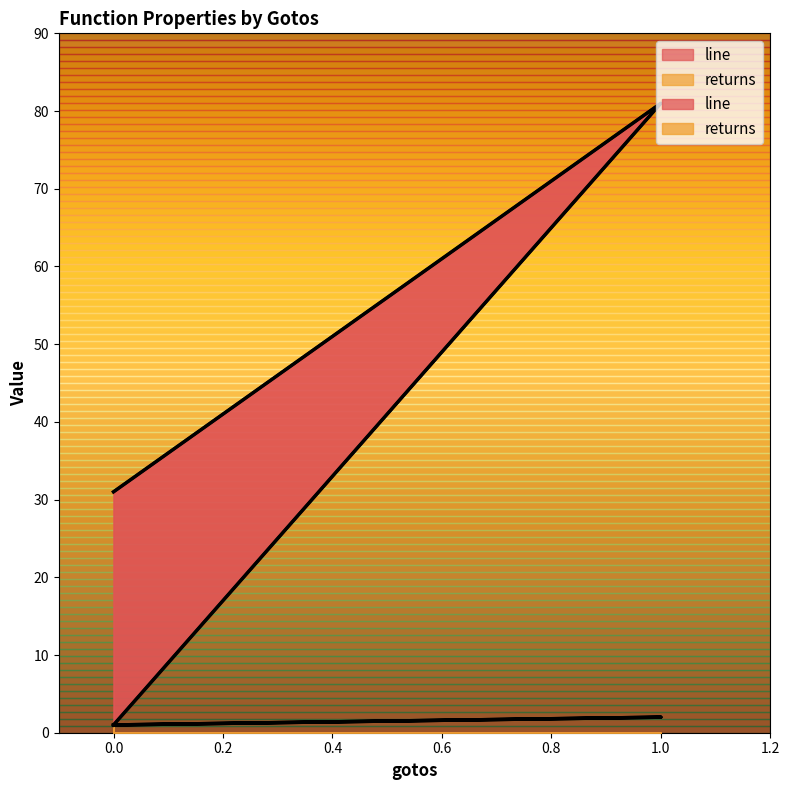

The line series shows 81 at 1. True or false?

True